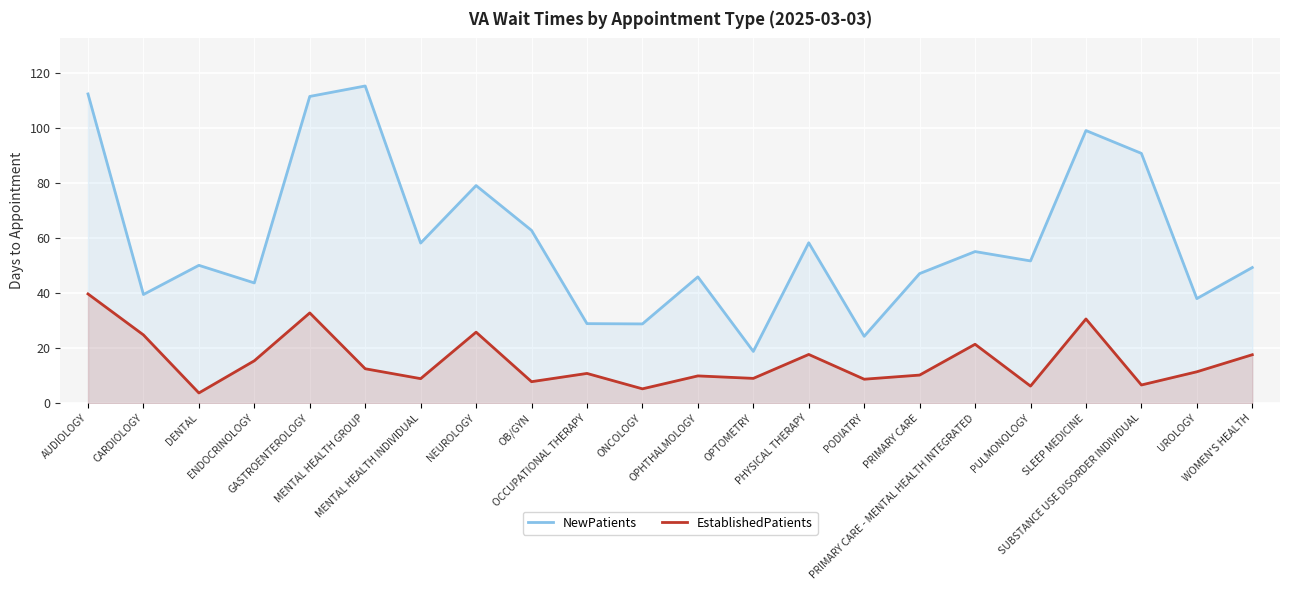

Reading right to left, extract all data points from this chart.

NewPatients: 49.3	38.0	90.8	99.1	51.7	55.1	47.1	24.3	58.3	18.8	45.9	28.8	28.9	62.8	79.1	58.2	115.3	111.5	43.7	50.1	39.5	112.4
EstablishedPatients: 17.6	11.4	6.6	30.6	6.2	21.4	10.2	8.7	17.7	9.0	9.9	5.2	10.8	7.8	25.8	8.9	12.5	32.8	15.4	3.7	24.8	39.7